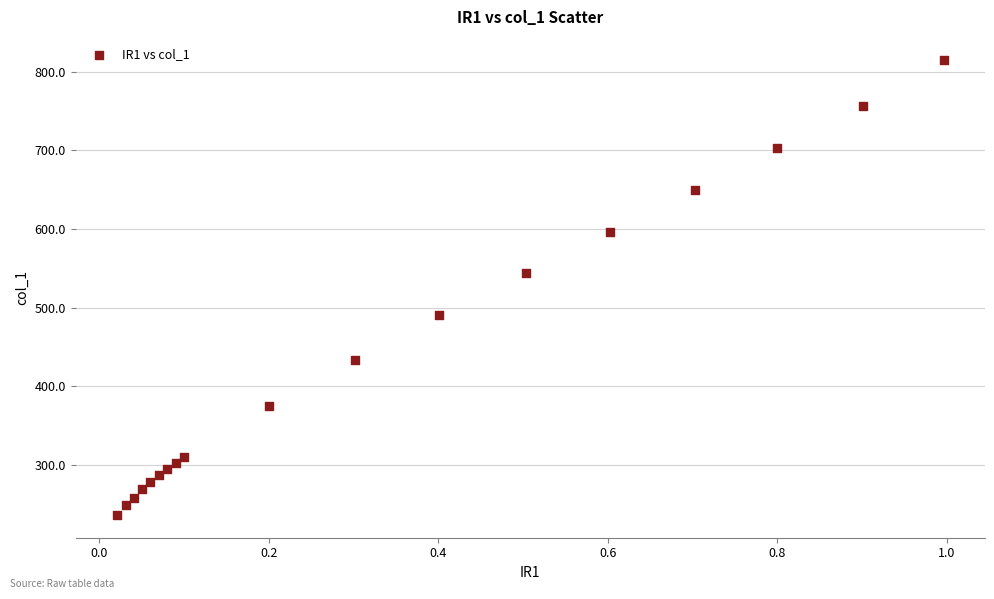

What Y value in the scatter plot is closest to 525?

543.9